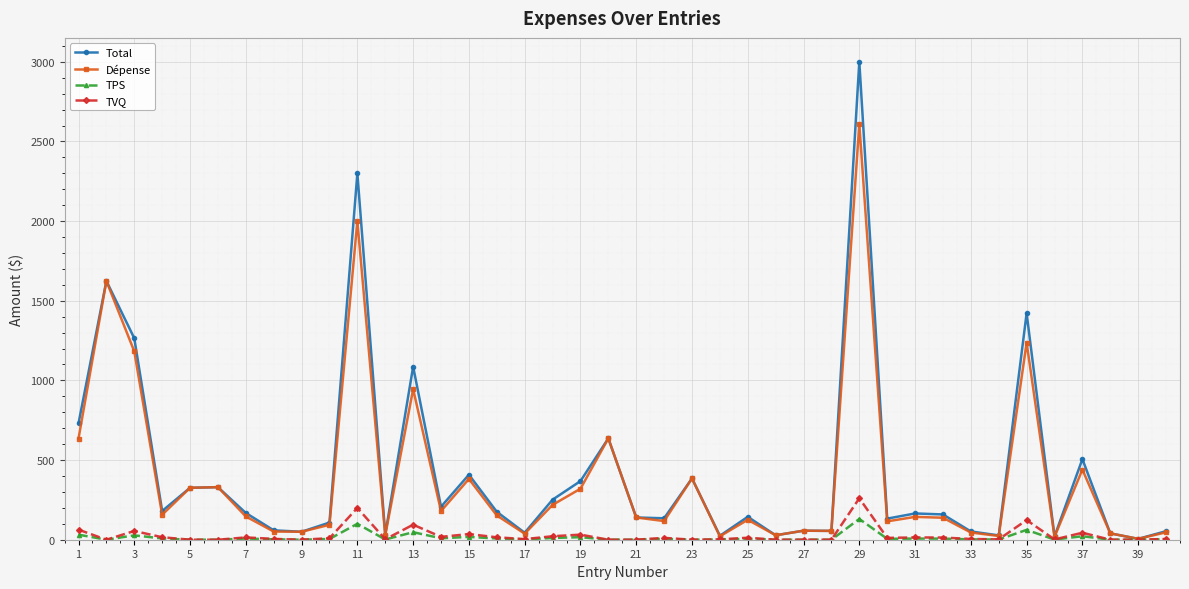

Which series has the largest total across all categories?

Total